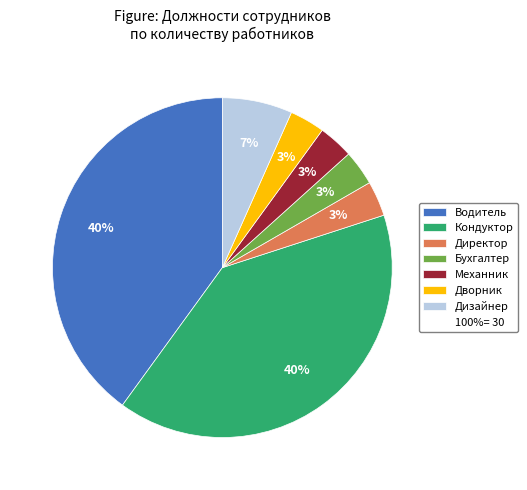

To the nearest percent, what is the average slice percentage?

14%